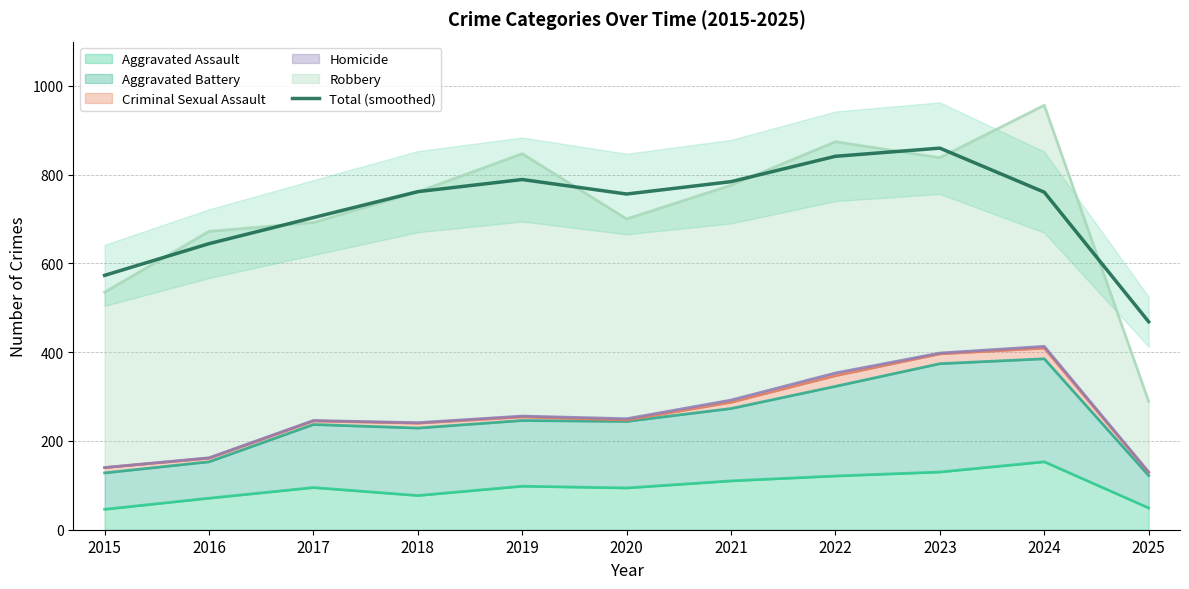

Rank the categories by value from lowest to highest.

2025, 2015, 2016, 2017, 2020, 2024, 2018, 2021, 2019, 2022, 2023